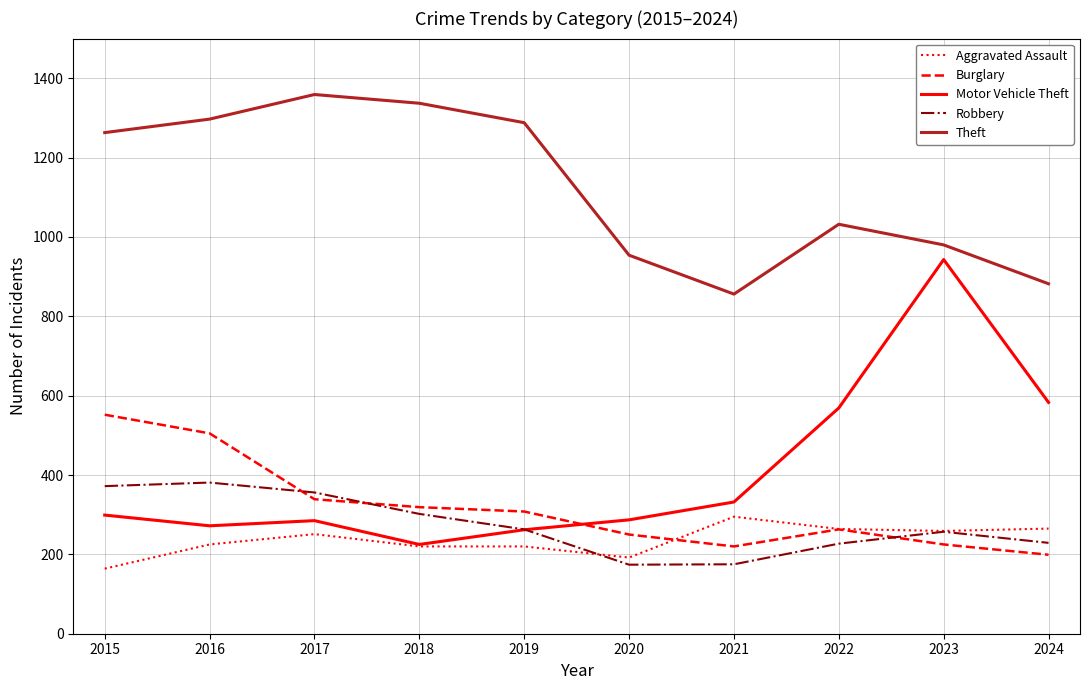

What is the sum of the Burglary values at 2018 and 2017?

658